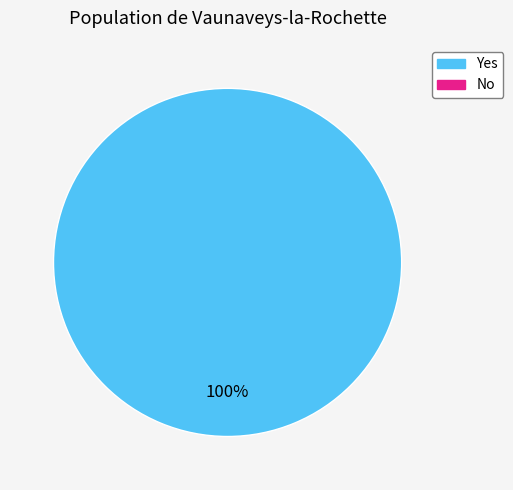

To the nearest percent, what portion does 1 Yes represent?

100%